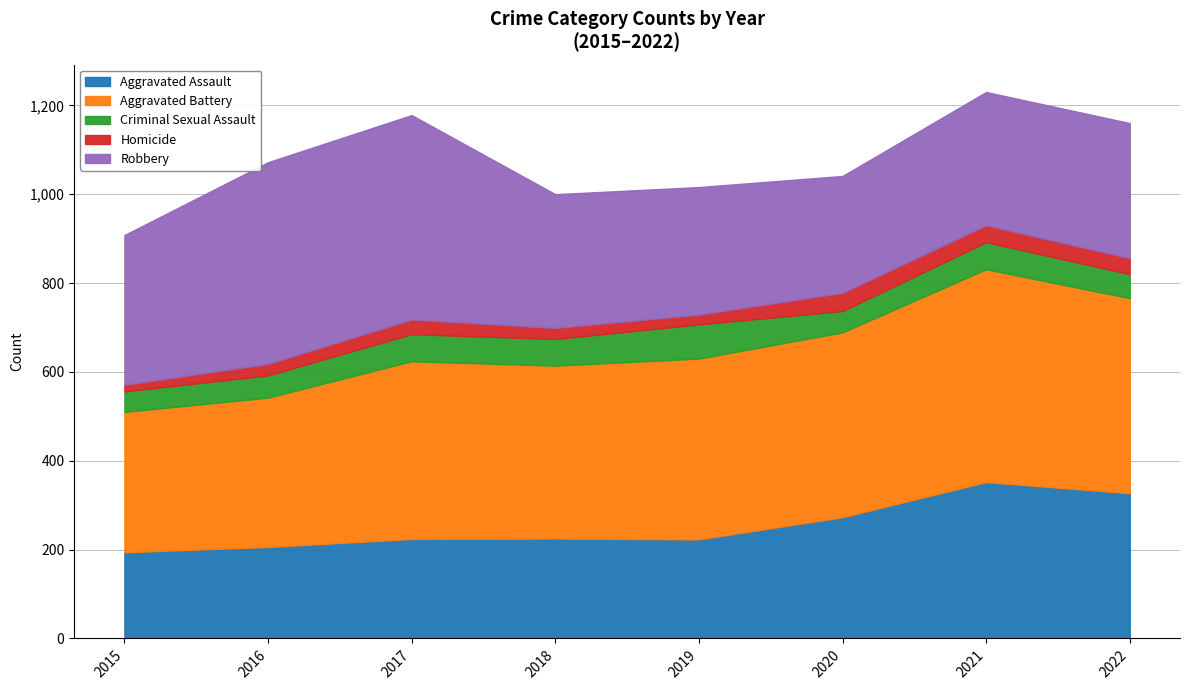

Between 2017 and 2019, which series saw the biggest shift?

Robbery